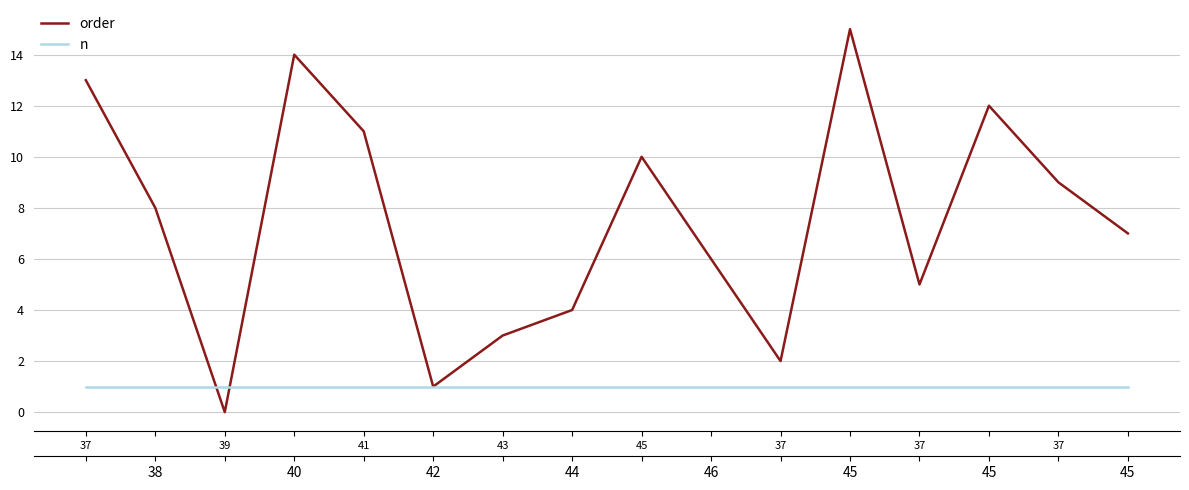

What is the average value of the order series?

8